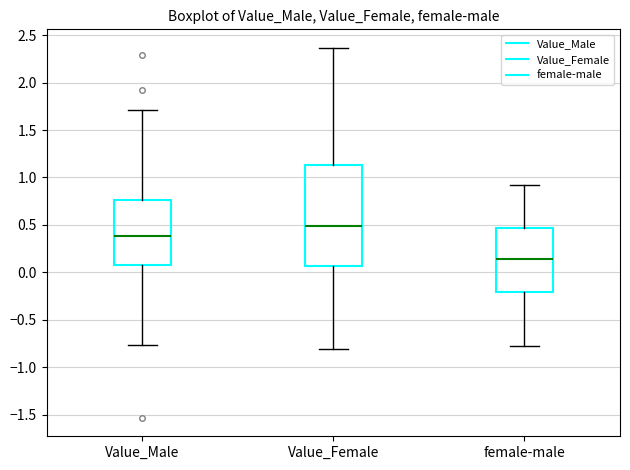

Reading left to right, transcribe this box plot: for each box, give where its median line is, the range the box spans, and where its two whiskers end, as read against the y-axis. The values are not printed on the chart, so give them approximately, as read against the axis.

Value_Male: median 0.40, box 0.05 to 0.75, whiskers -0.75 to 1.70
Value_Female: median 0.50, box 0.05 to 1.15, whiskers -0.80 to 2.35
female-male: median 0.15, box -0.20 to 0.45, whiskers -0.80 to 0.90